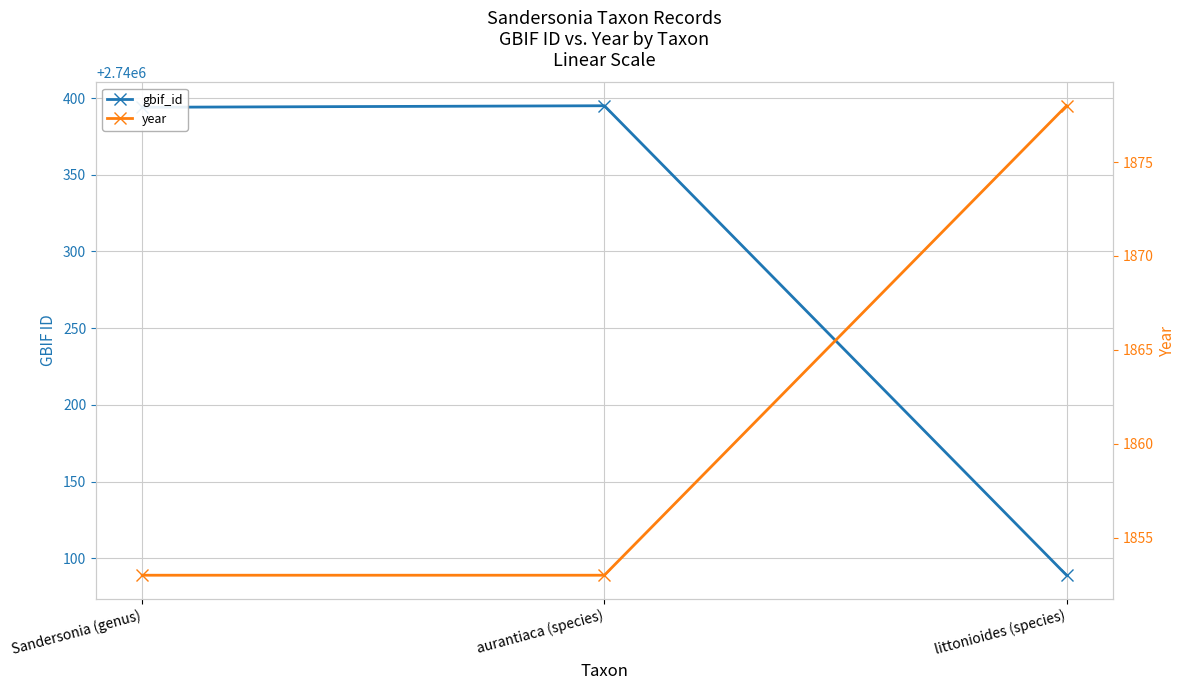

What is the difference between the gbif_id values at aurantiaca (species) and littonioides (species)?

306